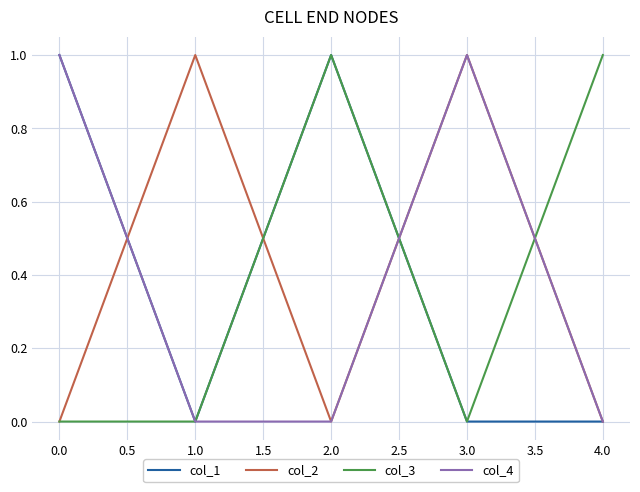

How many interior local peaks does the col_1 series have?

1